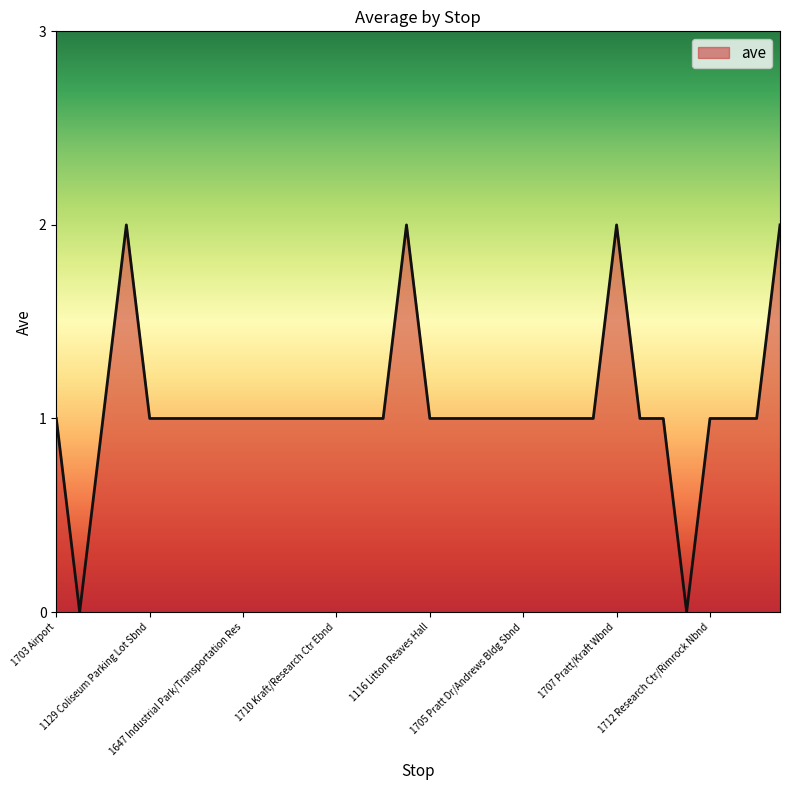

How many categories are shown in the chart?

32